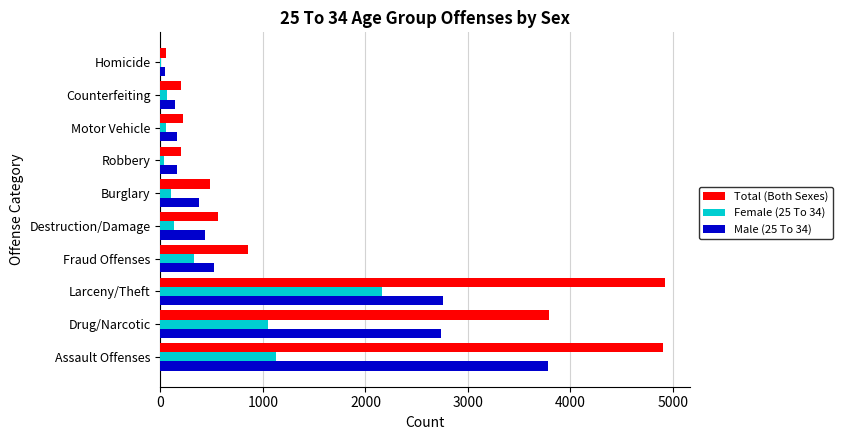

Is the value of Female (25 To 34) at Homicide greater than the value of Male (25 To 34) at Destruction/Damage?

No